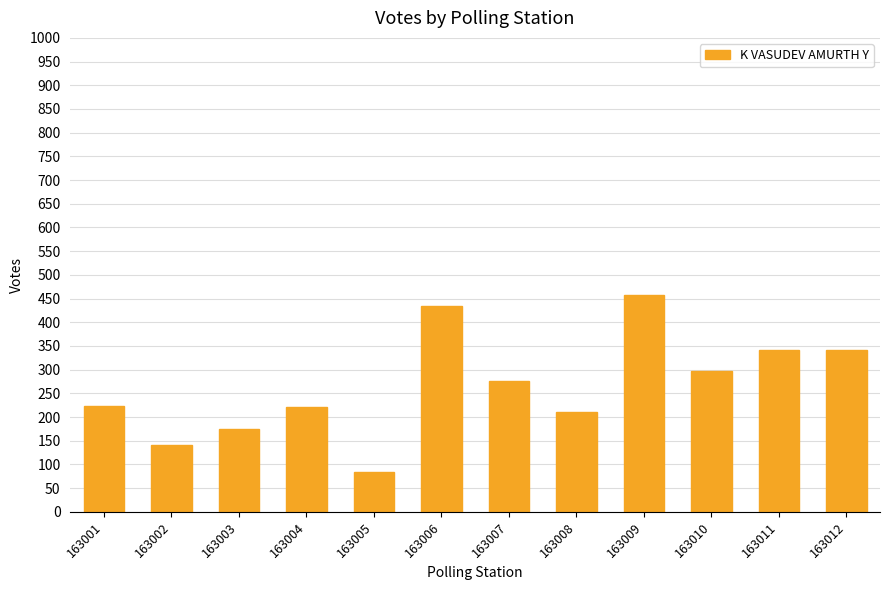

At which category does the chart reach its minimum across all series?

163005